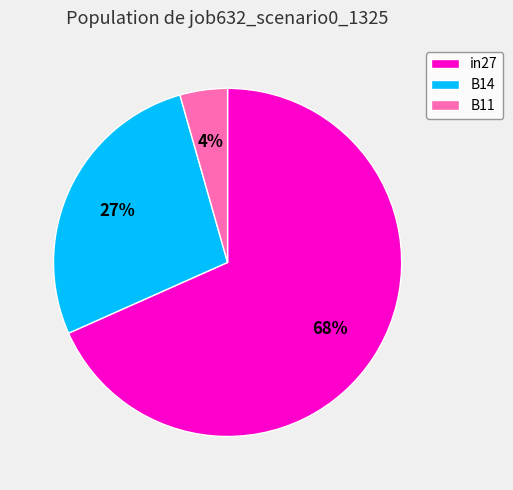

True or false: B14 accounts for 27% of the total.

True